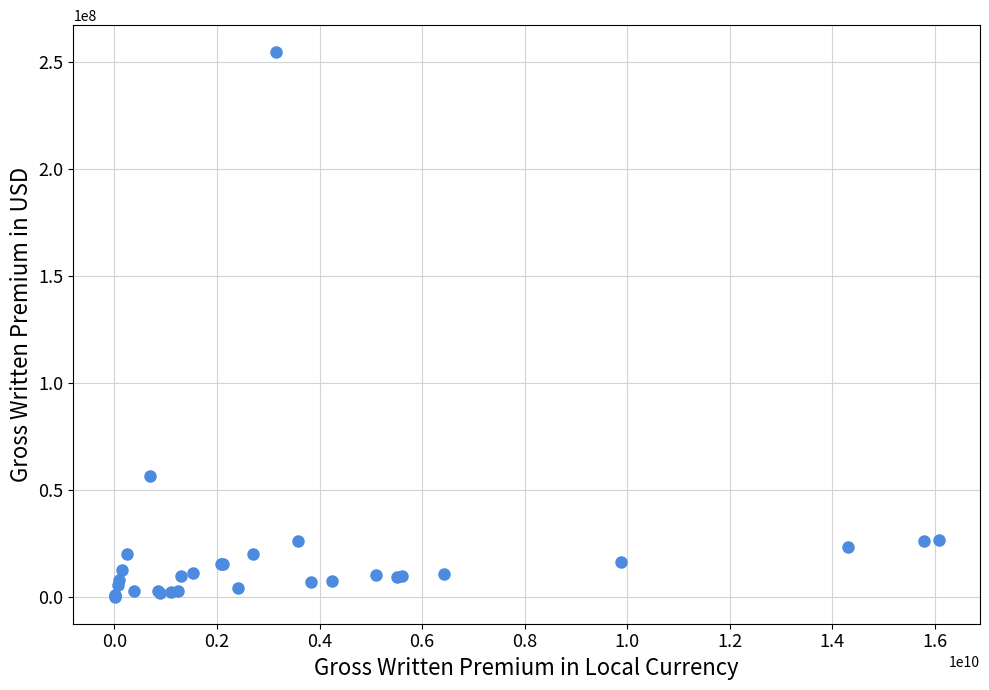

What Y value in the scatter plot is closest to 127140646?

56371624.9